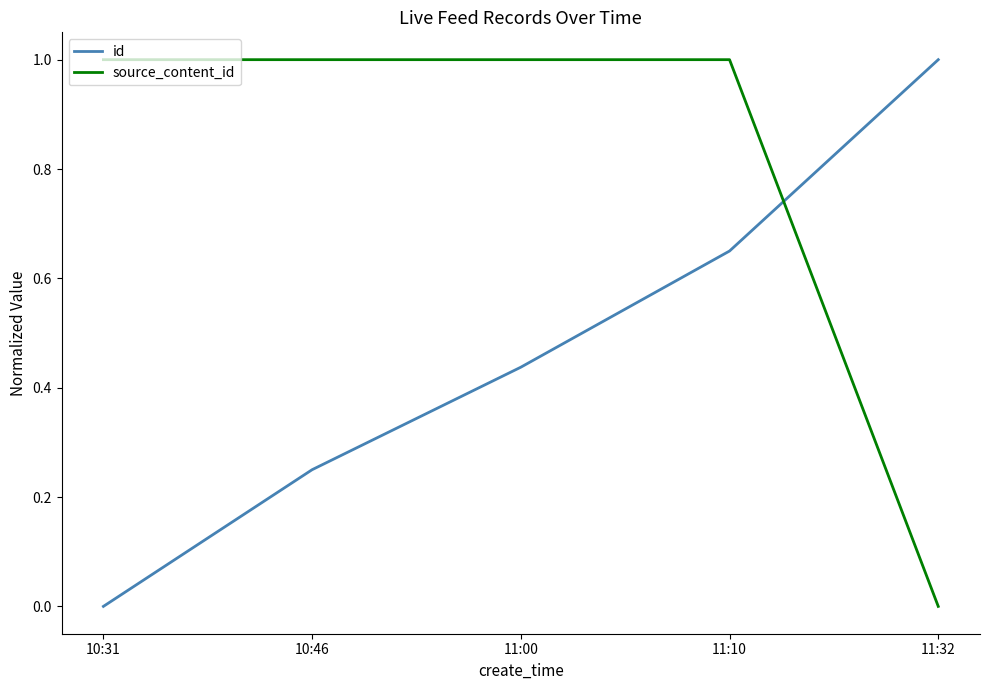

Rank the series by their average value, from highest to lowest.

source_content_id, id